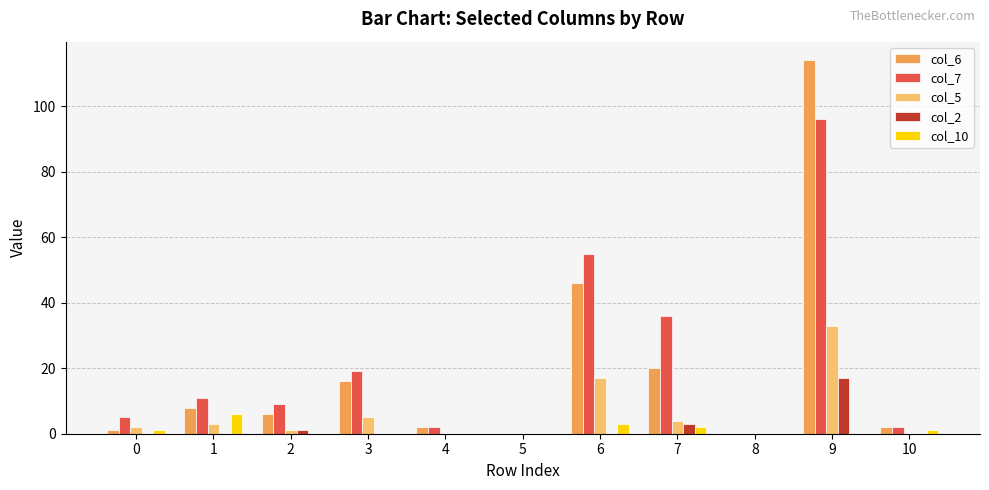

How many col_10 values are between 0 and 2?

9